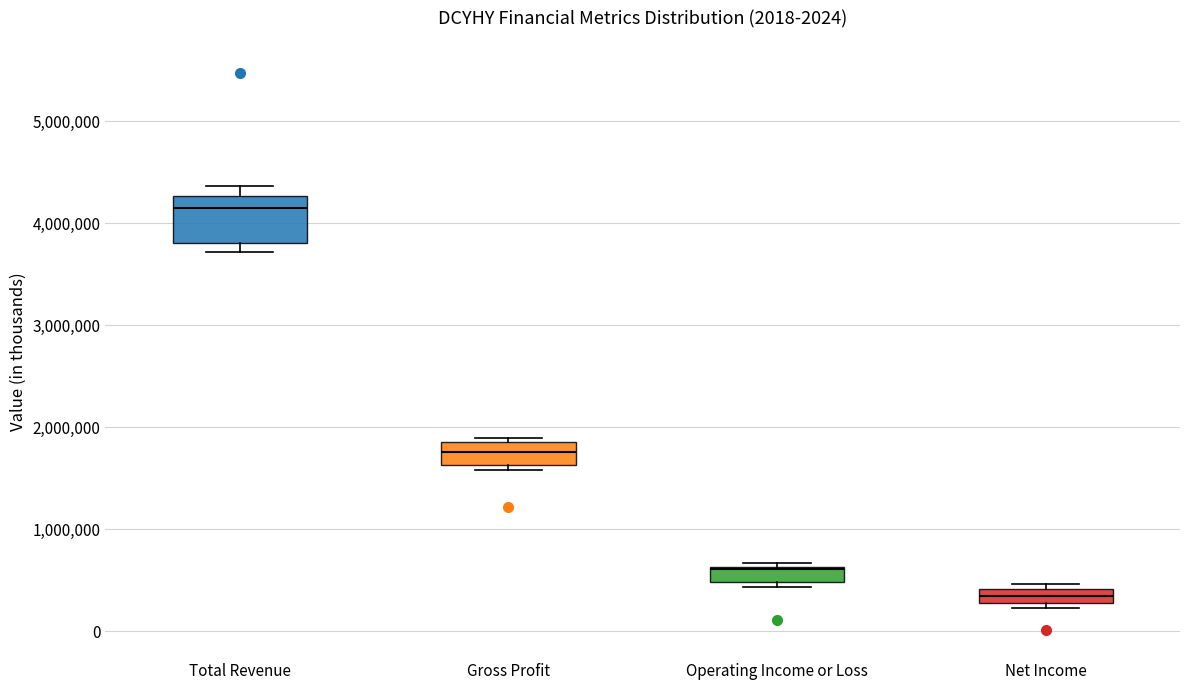

Which box's median line is the highest?

Total Revenue